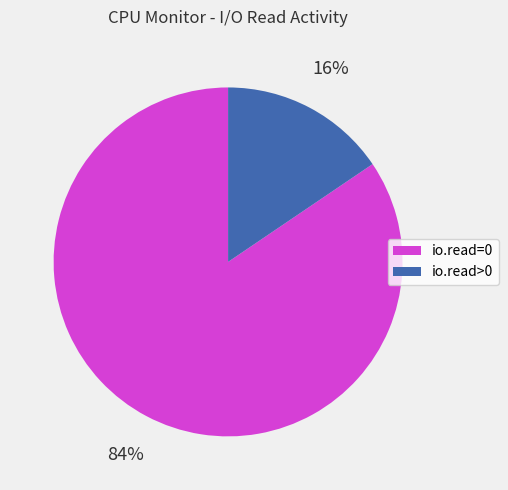

Between io.read>0 and io.read=0, which is larger?

io.read=0